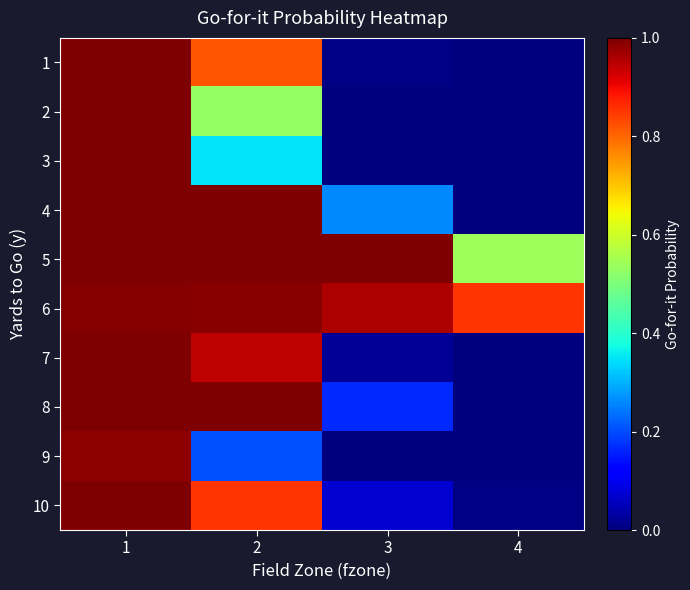

At which category is the sum across all series the highest?

1